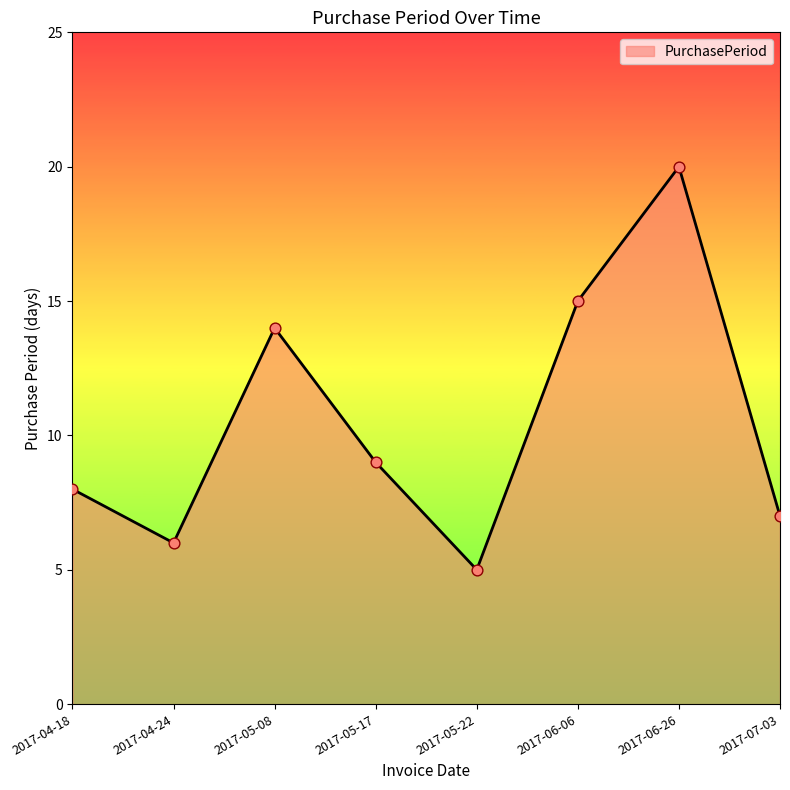

What is the change in value from 2017-05-22 to 2017-06-26?

+15